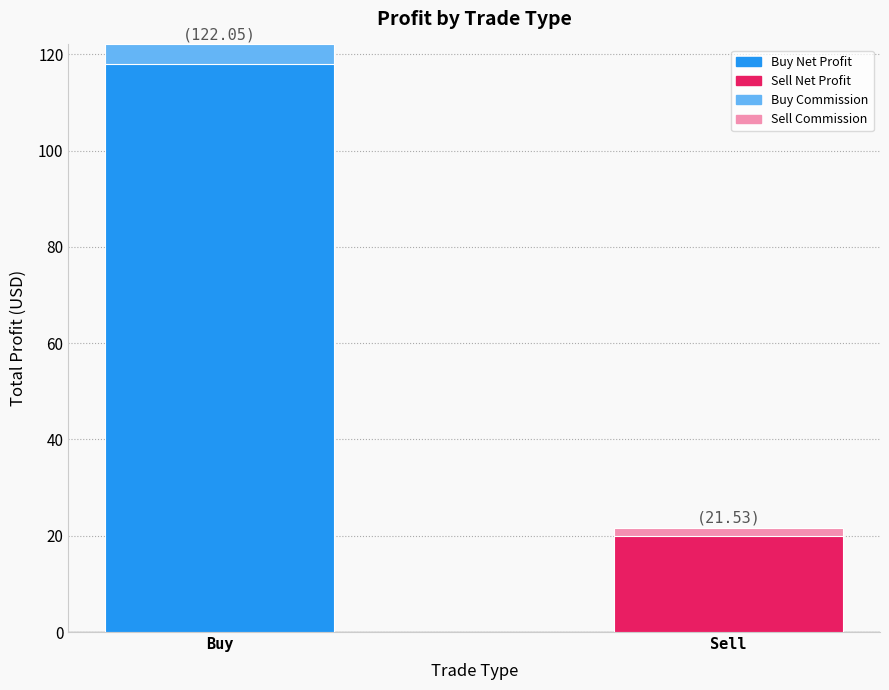

At which category is the sum across all series the highest?

Buy